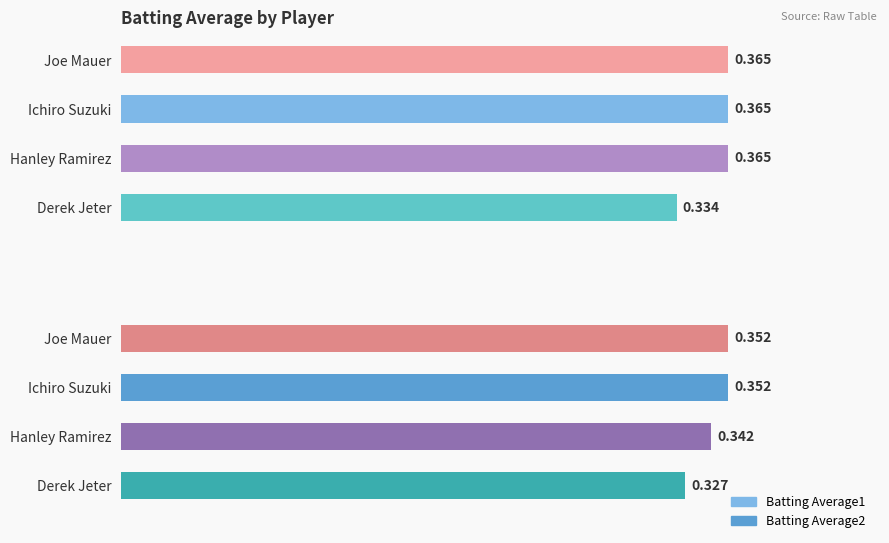

How many bars are there in total?

8